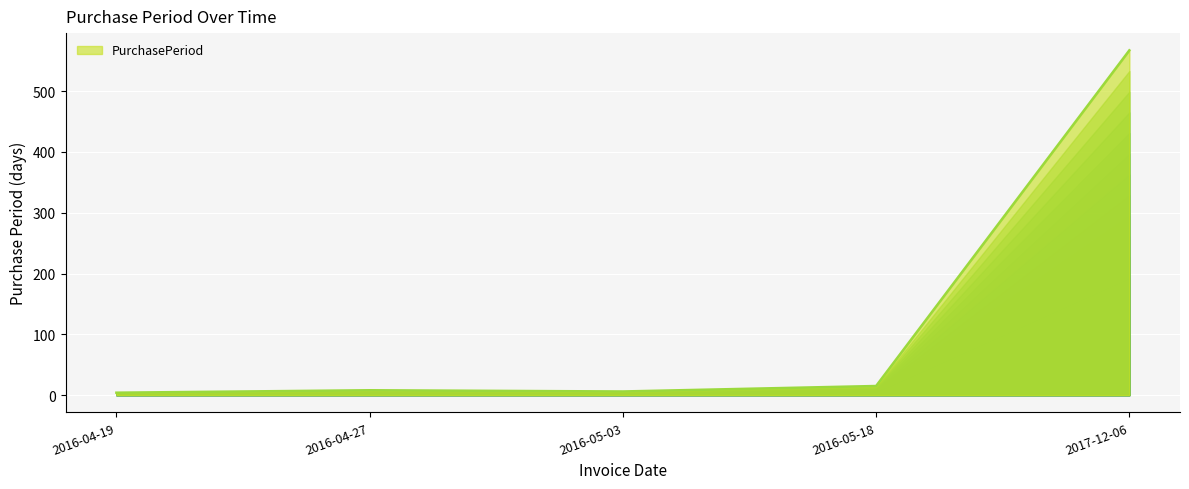

What is the maximum value shown in the chart?

567